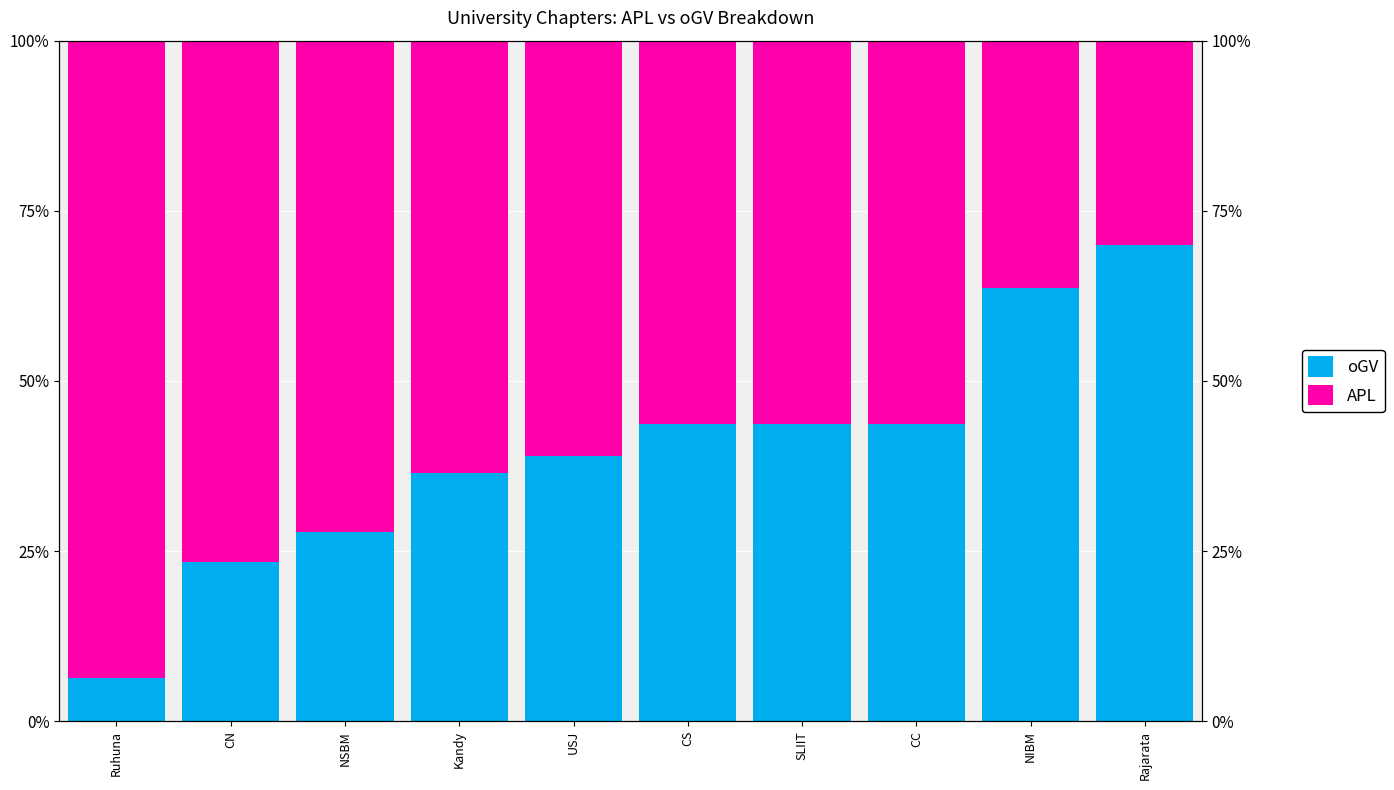

What is the difference between the second highest and second lowest values in the oGV series?

40.2